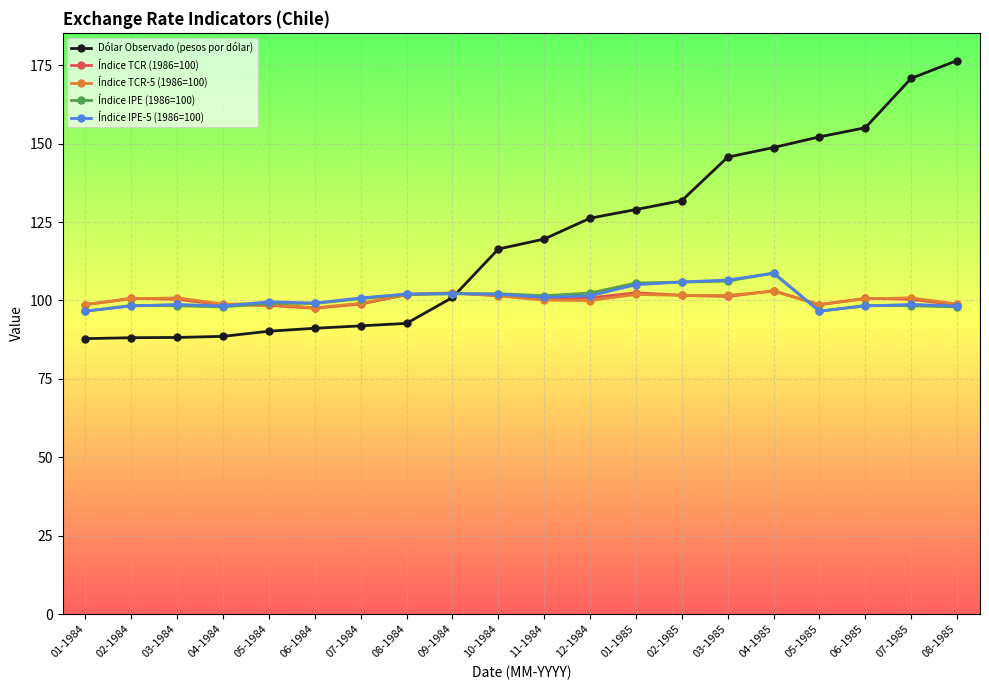

The Índice TCR (1986=100) series shows 34.4 at 11-1984. True or false?

False